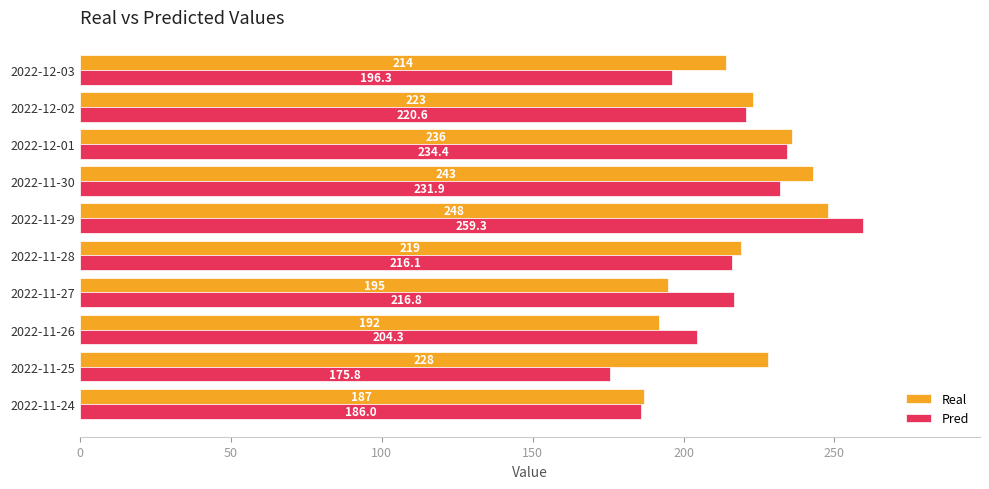

True or false: Real has a value of 39.8 at 2022-11-27.

False